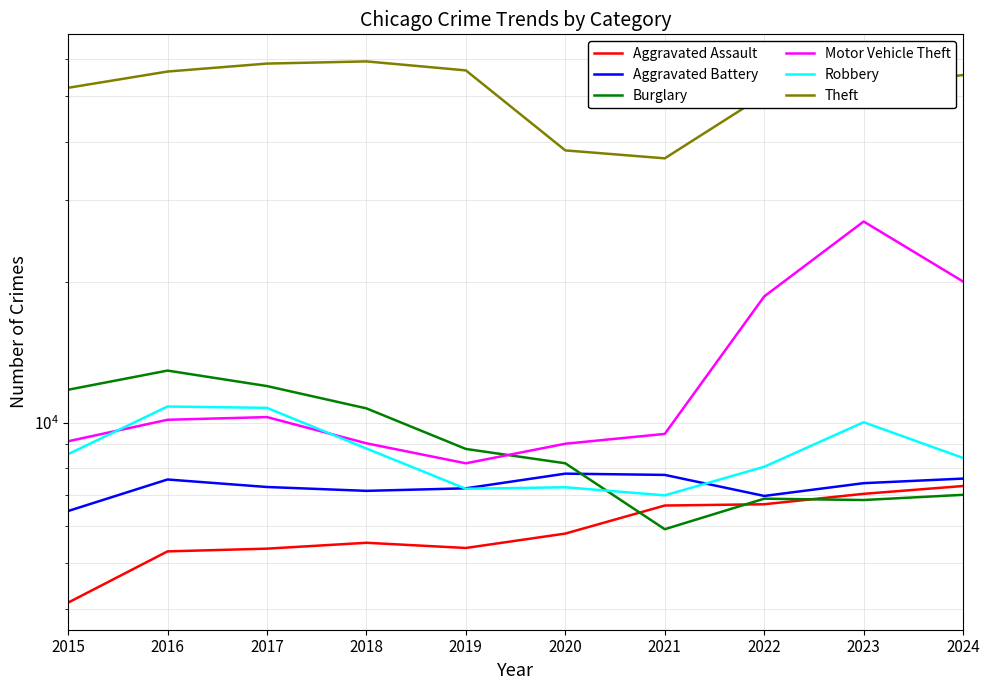

Which has a higher value, 2024 or 2018?

2024